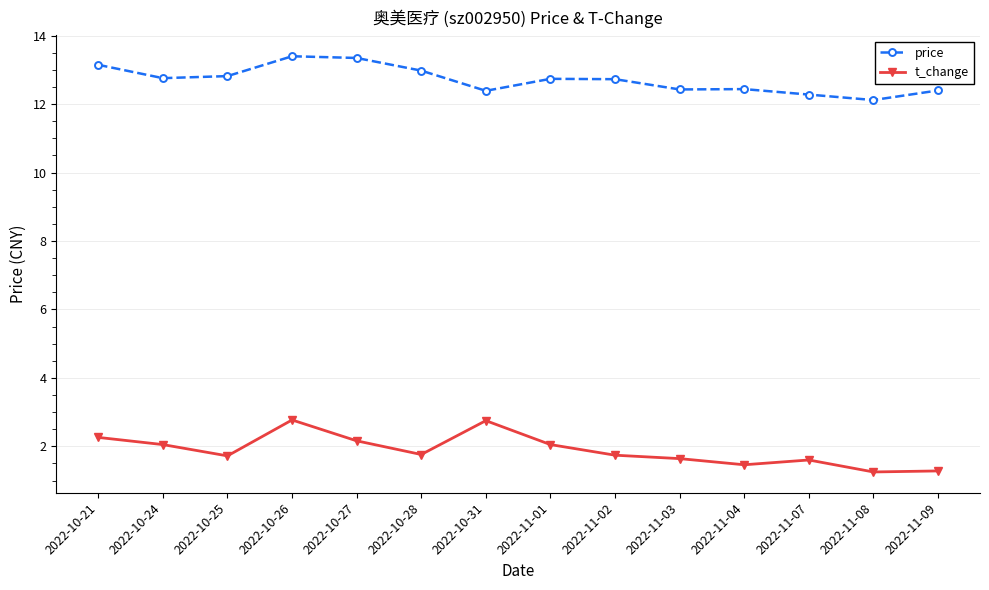

List the series in order of their overall mean, lowest first.

t_change, price